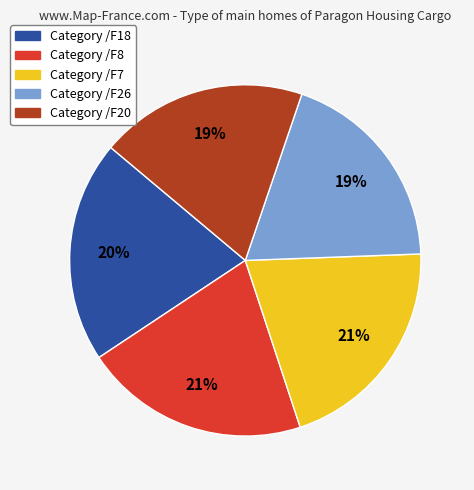

To the nearest percent, what is the difference between the largest and smallest slice percentages?

2%